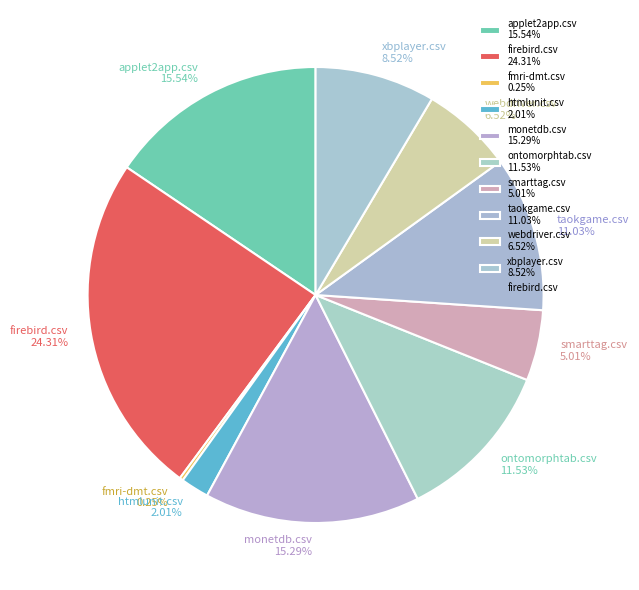

Is it true that smarttag.csv is 1% of the pie?

False